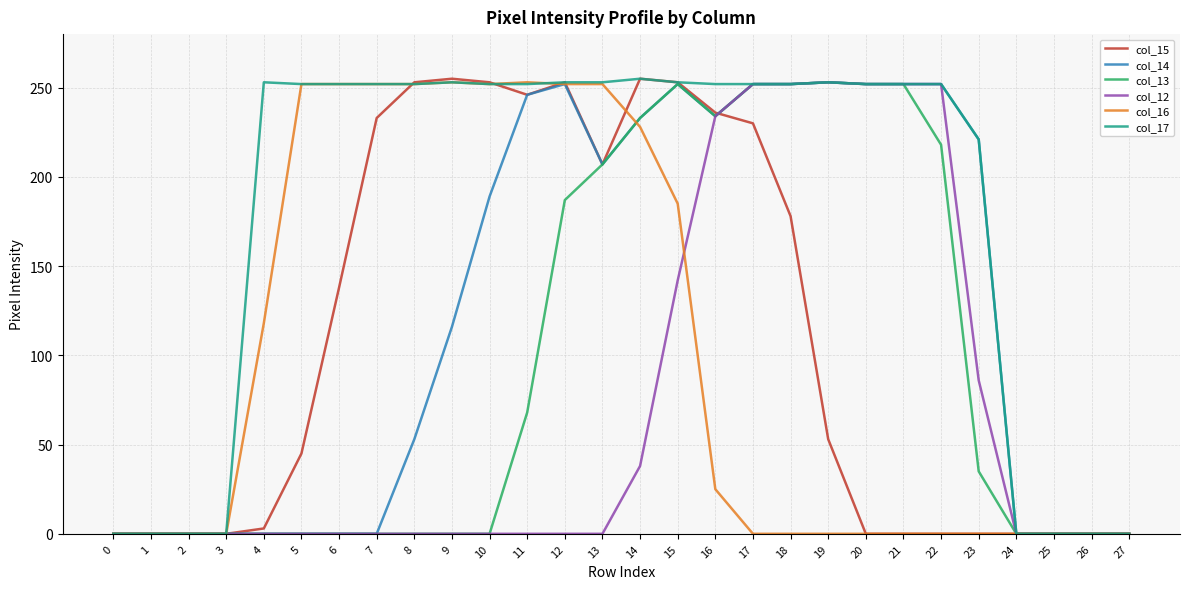

The value of col_17 at 25 is -121. True or false?

False